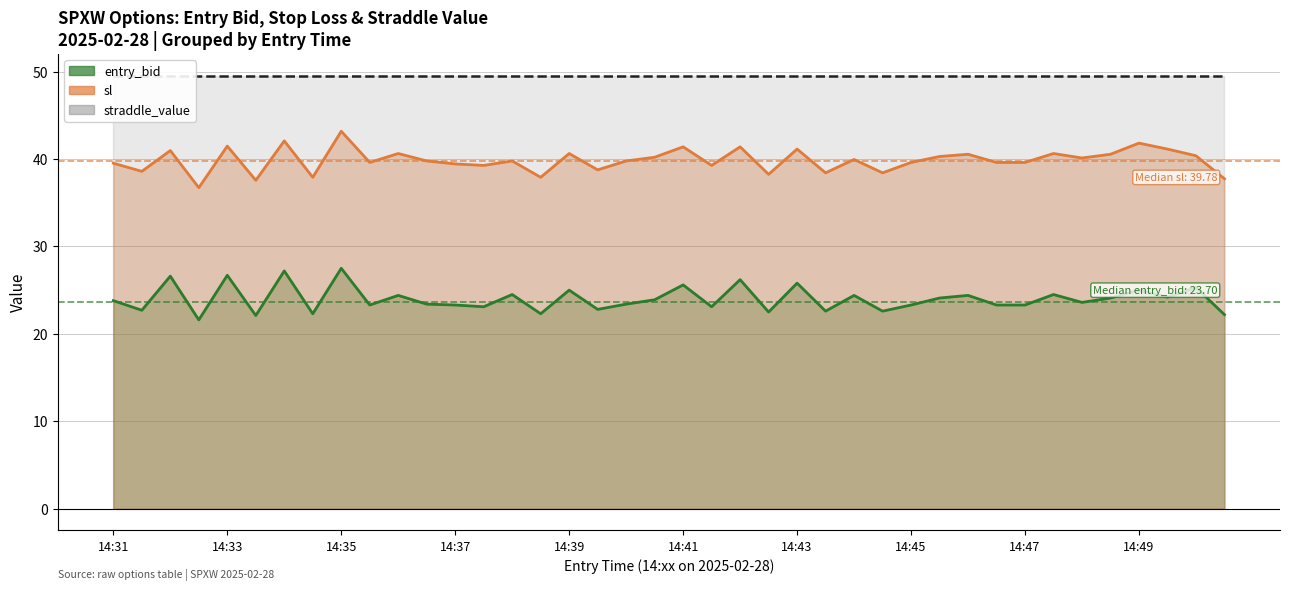

Which series has the widest spread of values?

sl